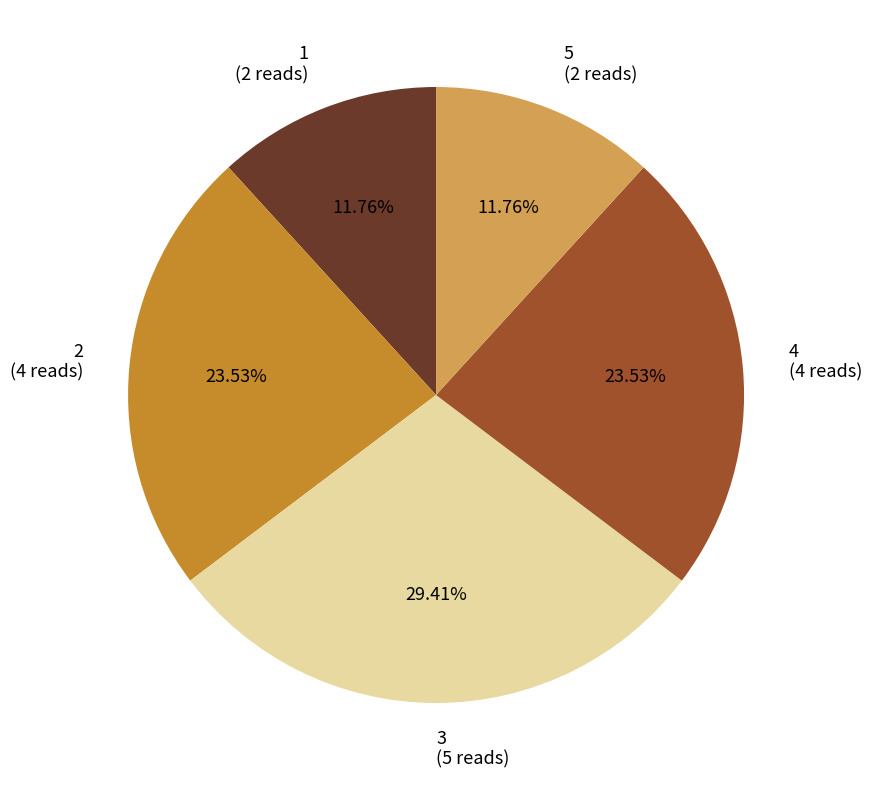

How many segments does this pie chart have?

5